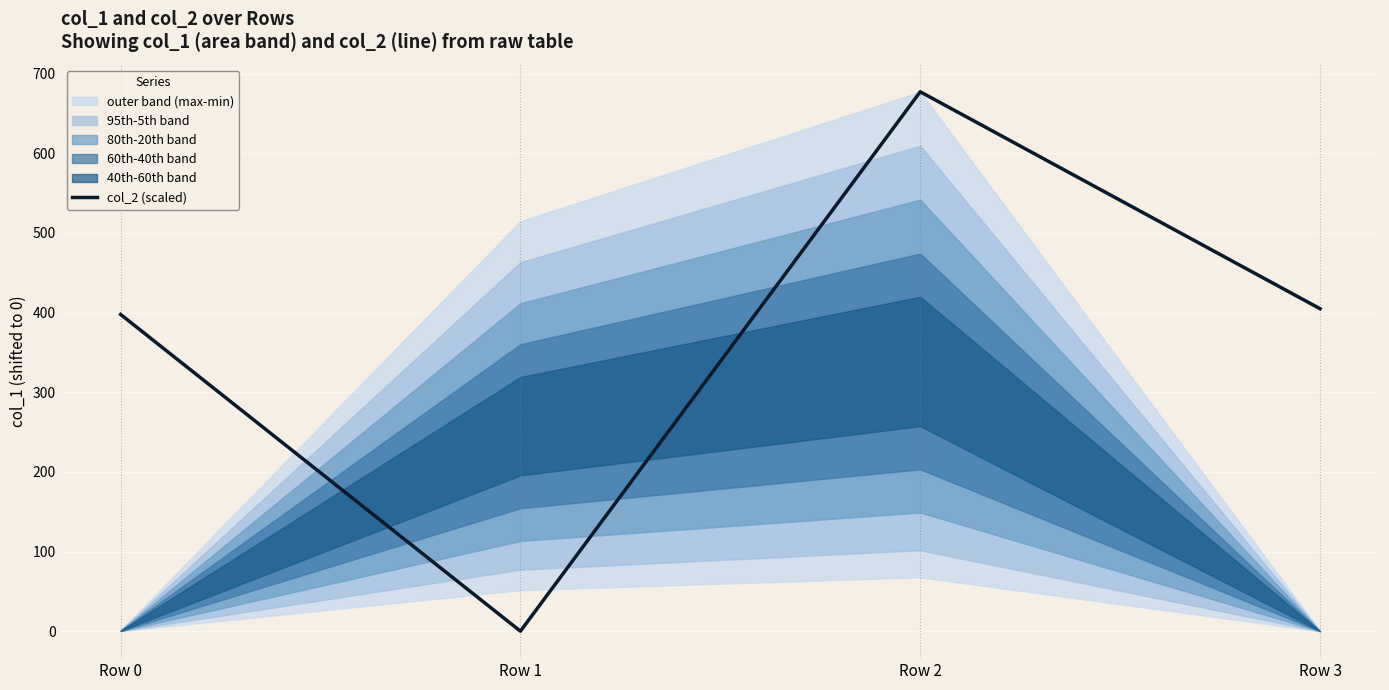

Reading right to left, extract all data points from this chart.

Row 3=404.8	Row 2=677.2	Row 1=0.0	Row 0=397.6